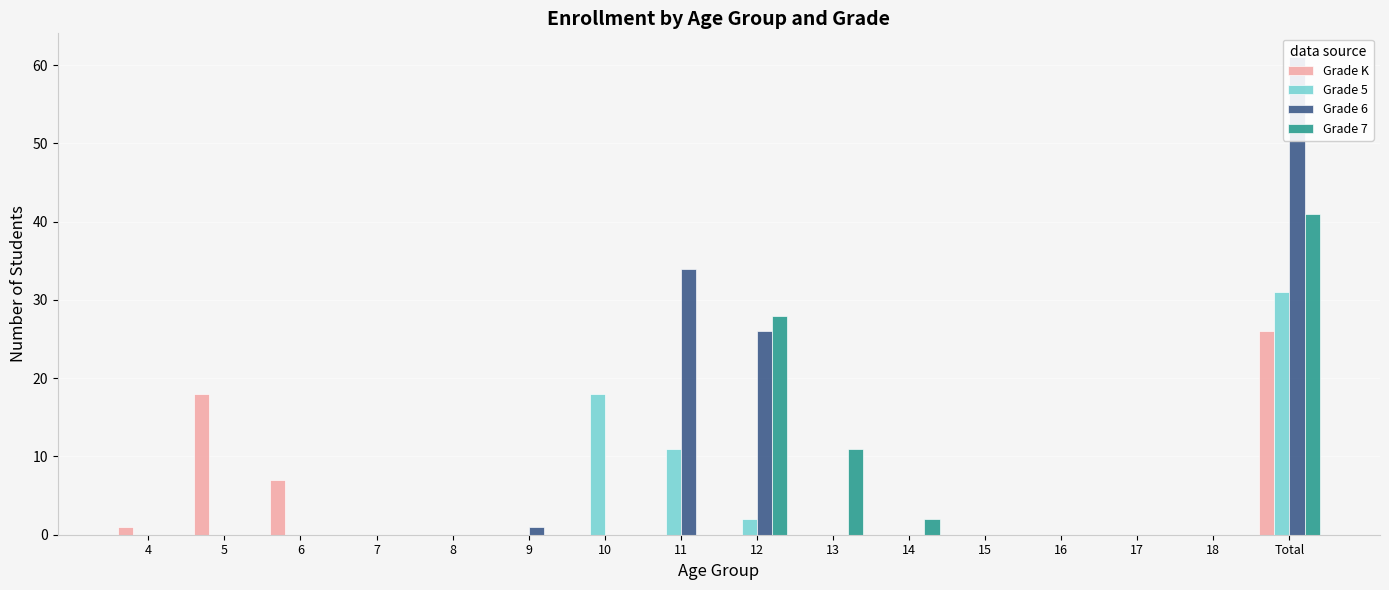

Reading left to right, transcribe all the data shown in this chart.

Grade K: 4=1	5=18	6=7	7=0	8=0	9=0	10=0	11=0	12=0	13=0	14=0	15=0	16=0	17=0	18=0	Total=26
Grade 5: 4=0	5=0	6=0	7=0	8=0	9=0	10=18	11=11	12=2	13=0	14=0	15=0	16=0	17=0	18=0	Total=31
Grade 6: 4=0	5=0	6=0	7=0	8=0	9=1	10=0	11=34	12=26	13=0	14=0	15=0	16=0	17=0	18=0	Total=61
Grade 7: 4=0	5=0	6=0	7=0	8=0	9=0	10=0	11=0	12=28	13=11	14=2	15=0	16=0	17=0	18=0	Total=41